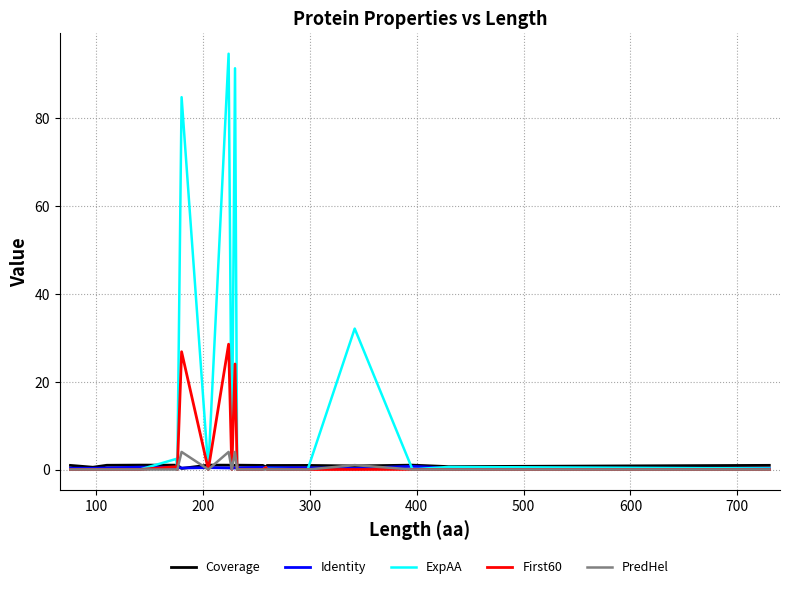

What is the maximum value shown in the chart?

94.7